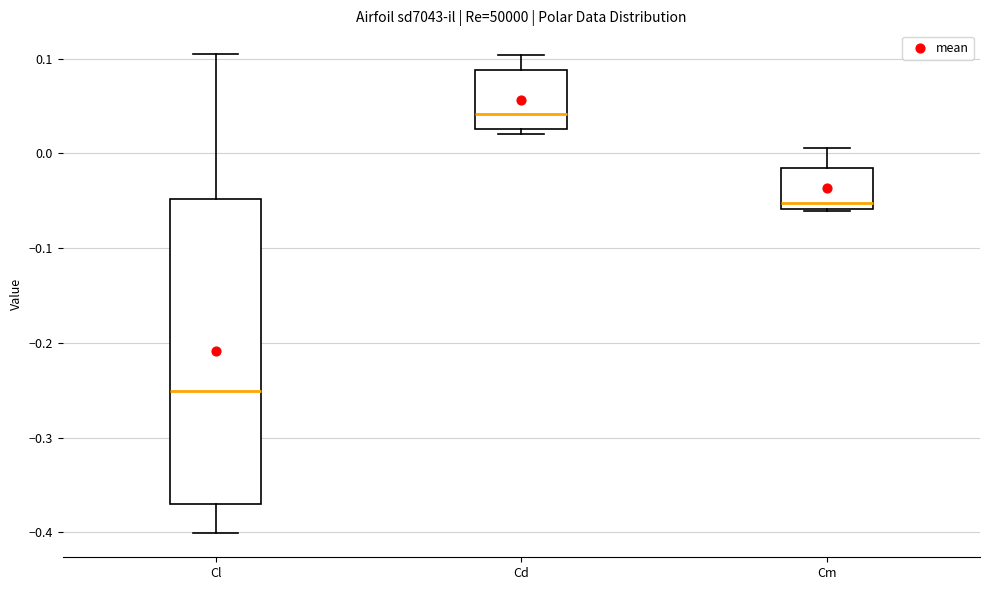

Which box has the lowest median line?

Cl